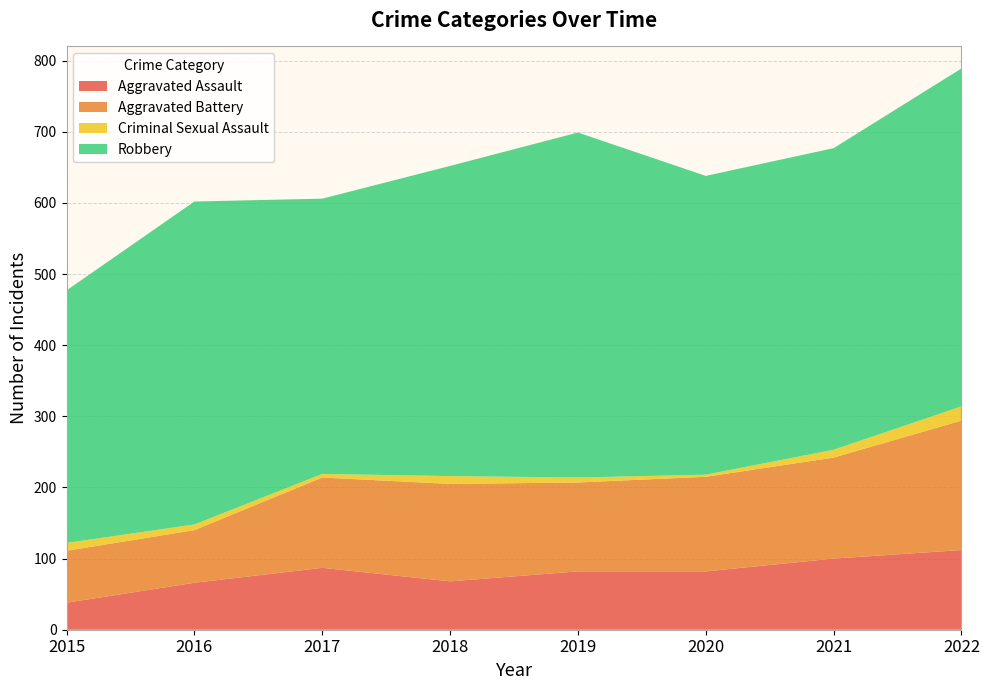

Reading left to right, list all the values displayed in this chart.

Aggravated Assault: 2015=38	2016=66	2017=87	2018=68	2019=82	2020=82	2021=100	2022=112
Aggravated Battery: 2015=73	2016=74	2017=127	2018=137	2019=125	2020=133	2021=142	2022=182
Criminal Sexual Assault: 2015=11	2016=8	2017=5	2018=11	2019=7	2020=3	2021=11	2022=20
Robbery: 2015=355	2016=454	2017=387	2018=436	2019=485	2020=420	2021=424	2022=475